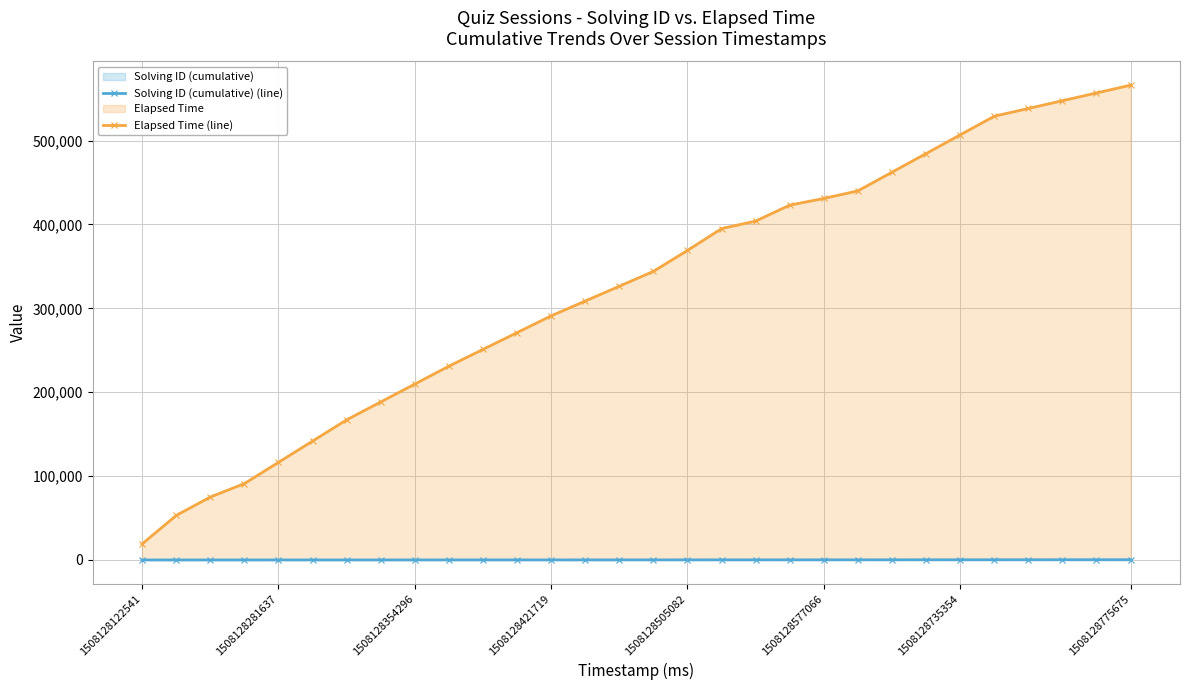

At which label does Elapsed Time (line) reach its peak?

1508128775675